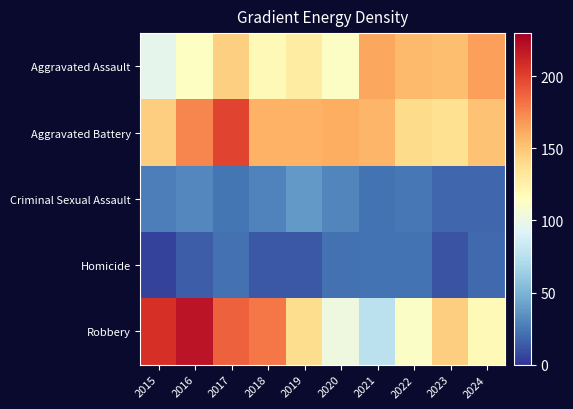

What is the spread (max minus min) of values at 2017?

177